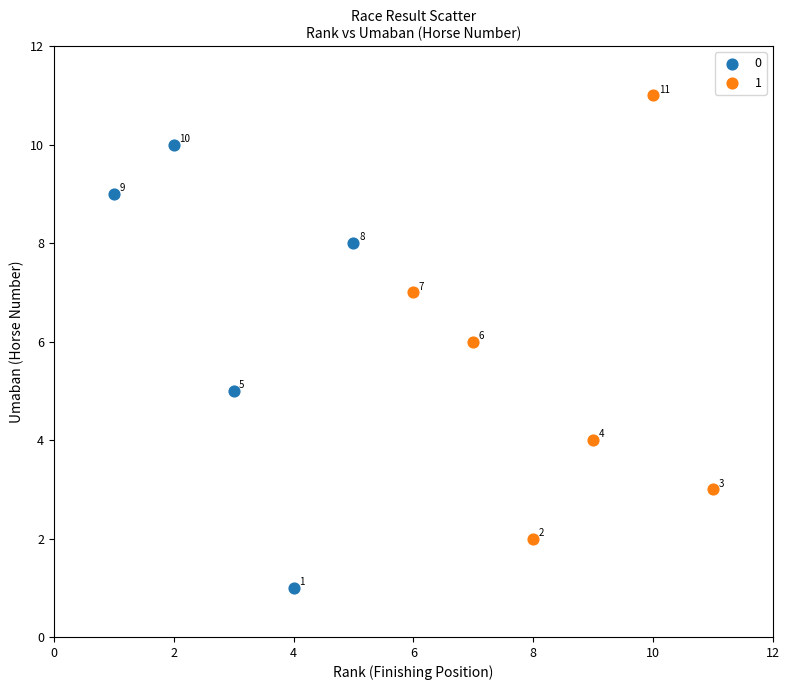

What are all the series names shown in the legend?

0, 1